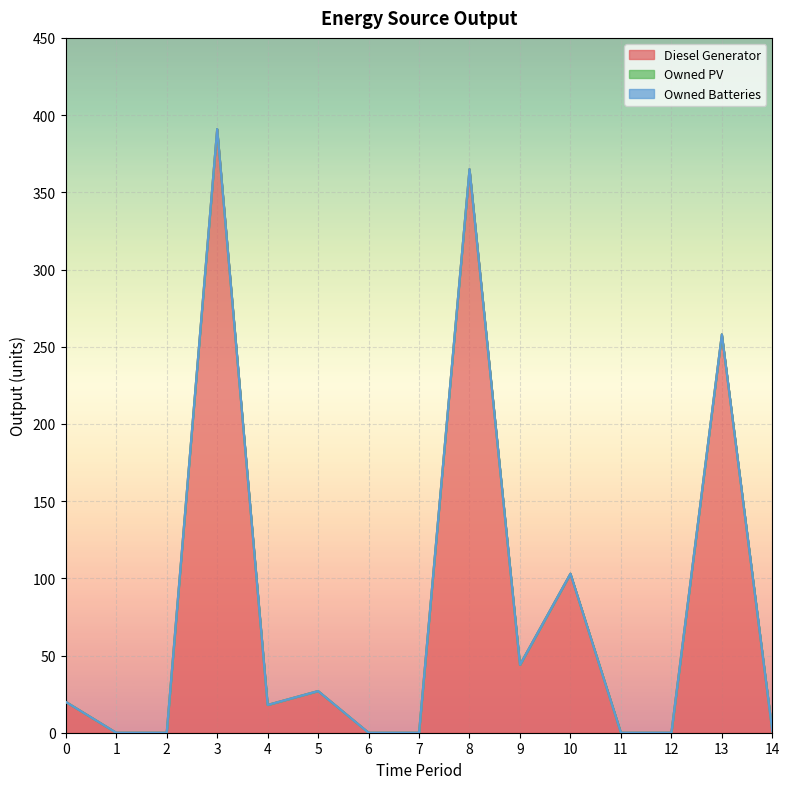

True or false: Diesel Generator and Owned Batteries cross at least once.

False